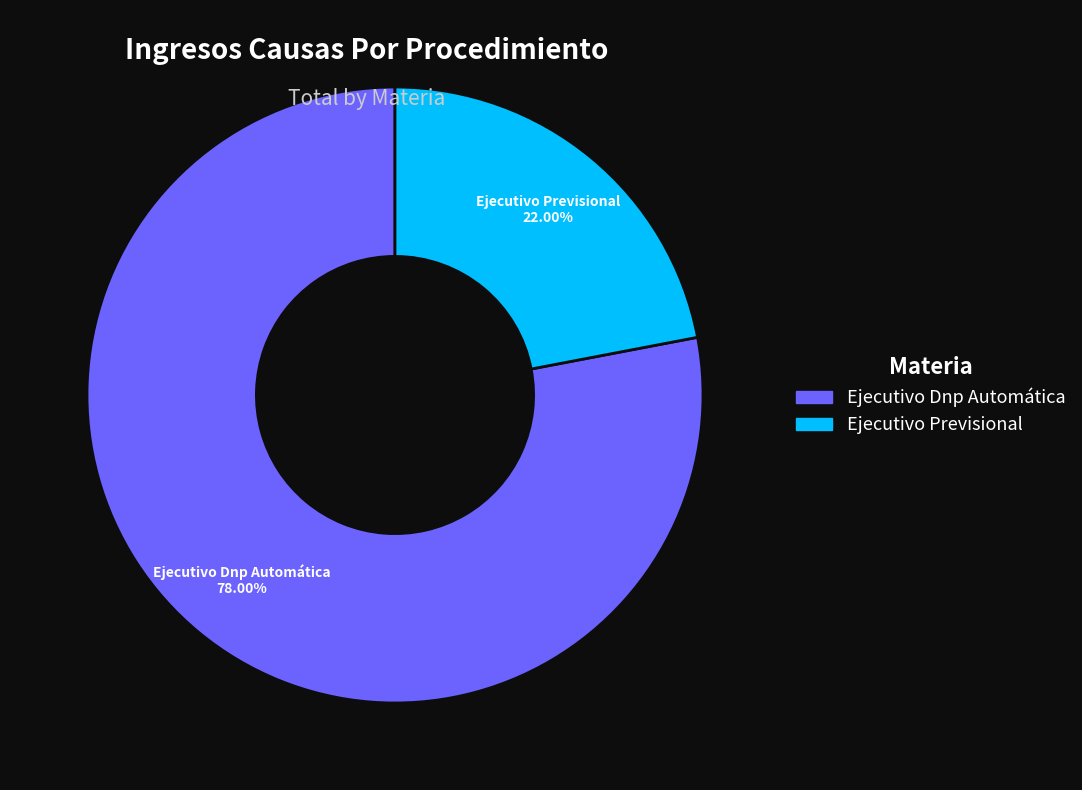

To the nearest percent, what is the difference between the Ejecutivo Previsional and Ejecutivo Dnp Automática slice percentages?

56%